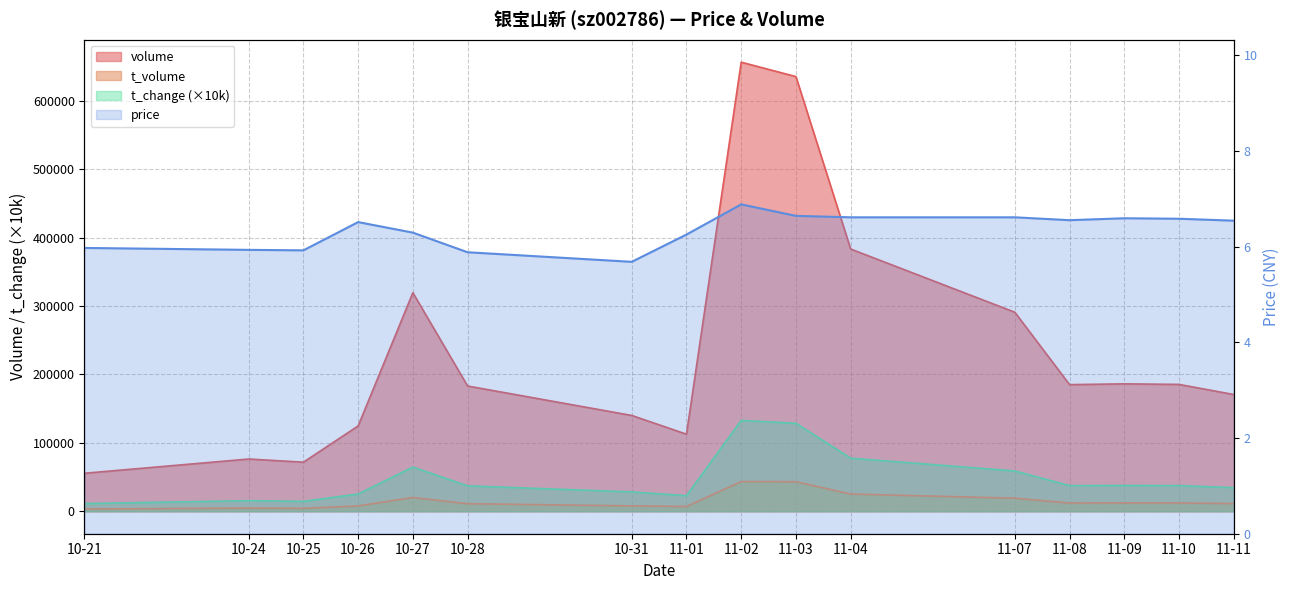

How many interior local valleys does the t_volume series have?

3